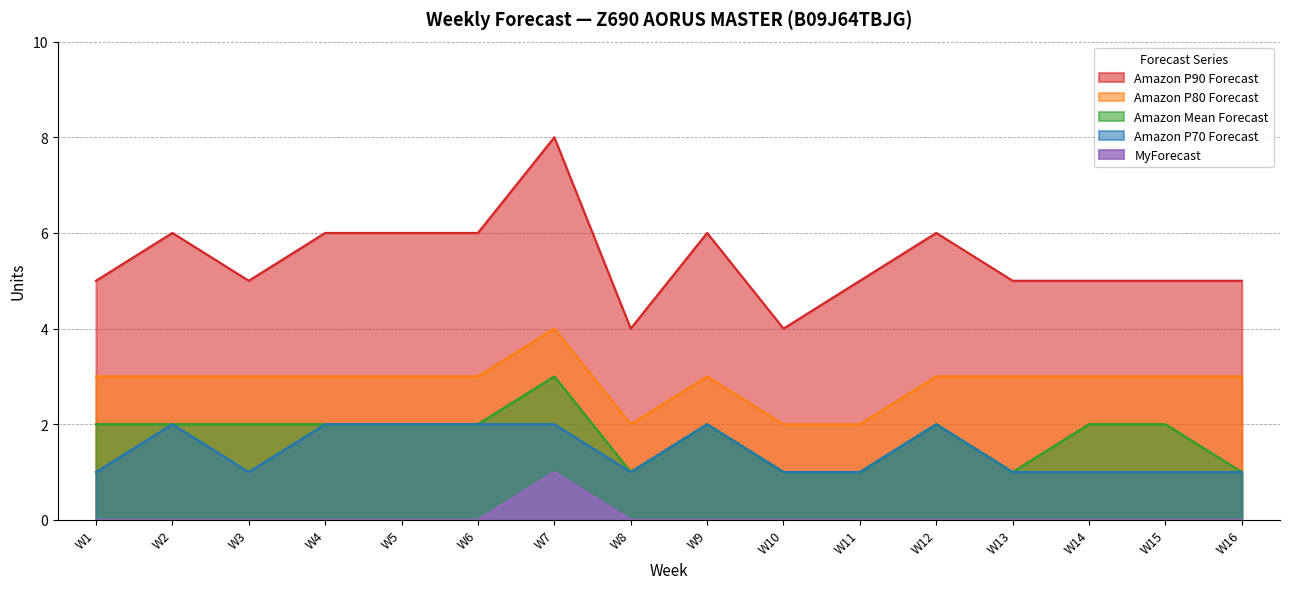

True or false: Amazon P80 Forecast has a value of 3 at W9.

True